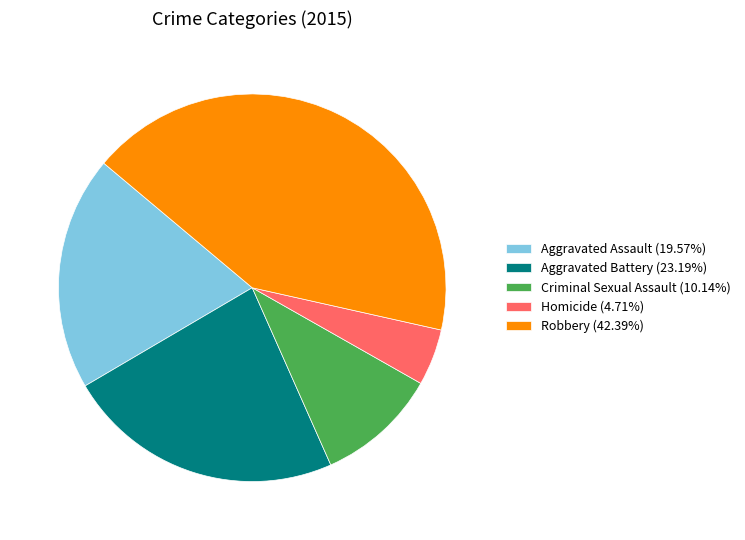

Is it true that Homicide is 17% of the pie?

False